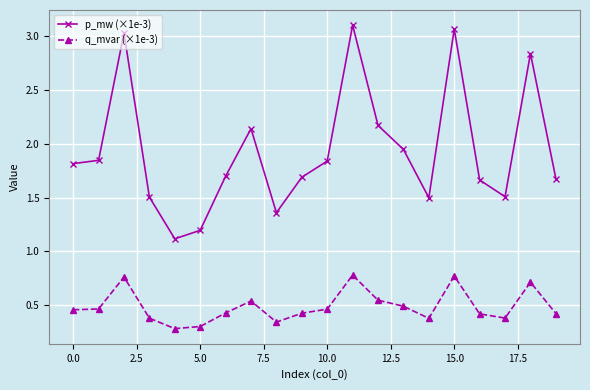

In p_mw (×1e-3), how many points are higher than both neighbors (excluding endpoints)?

5